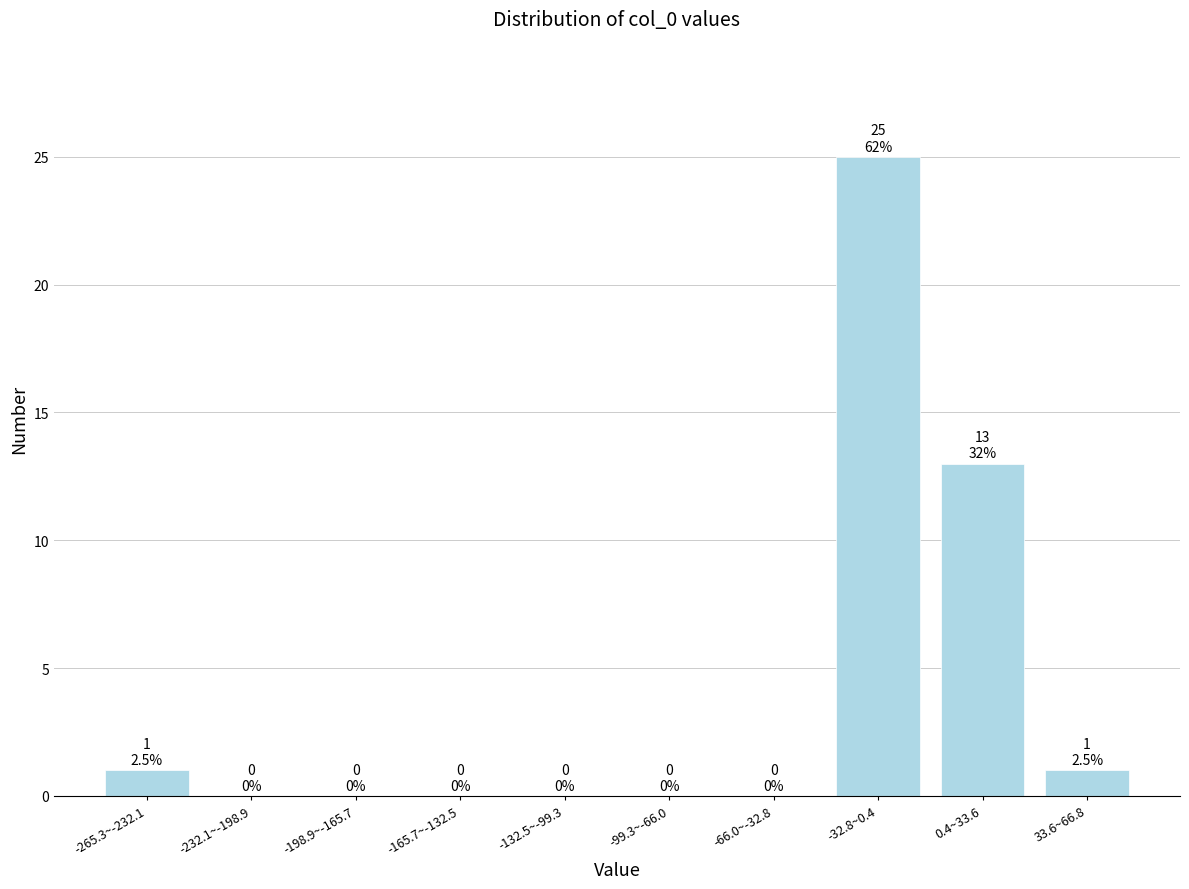

Reading left to right, extract all data points from this chart.

-265.3~-232.1=1	-232.1~-198.9=0	-198.9~-165.7=0	-165.7~-132.5=0	-132.5~-99.3=0	-99.3~-66.0=0	-66.0~-32.8=0	-32.8~0.4=25	0.4~33.6=13	33.6~66.8=1